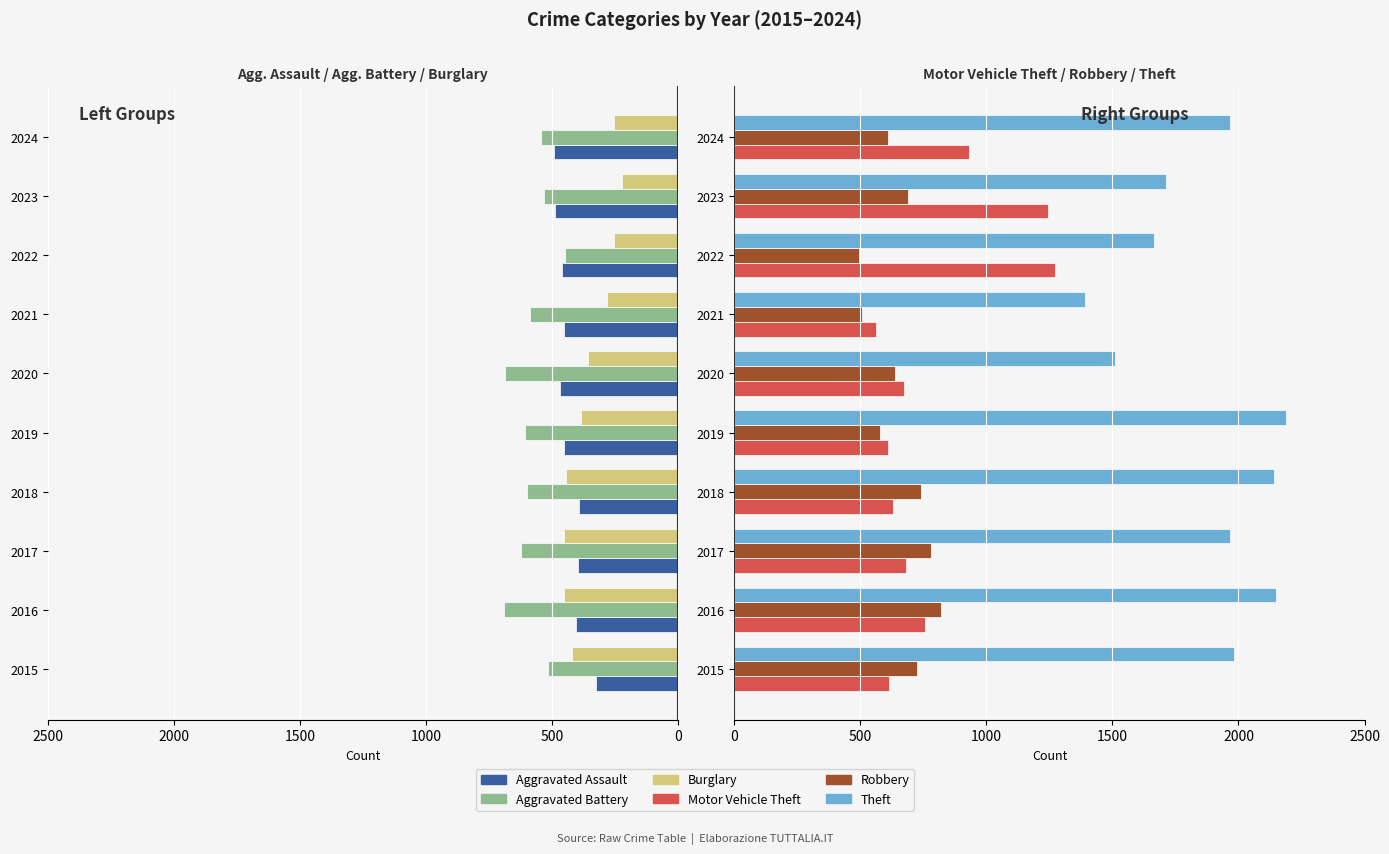

At how many categories does at least one series exceed 1313?

10